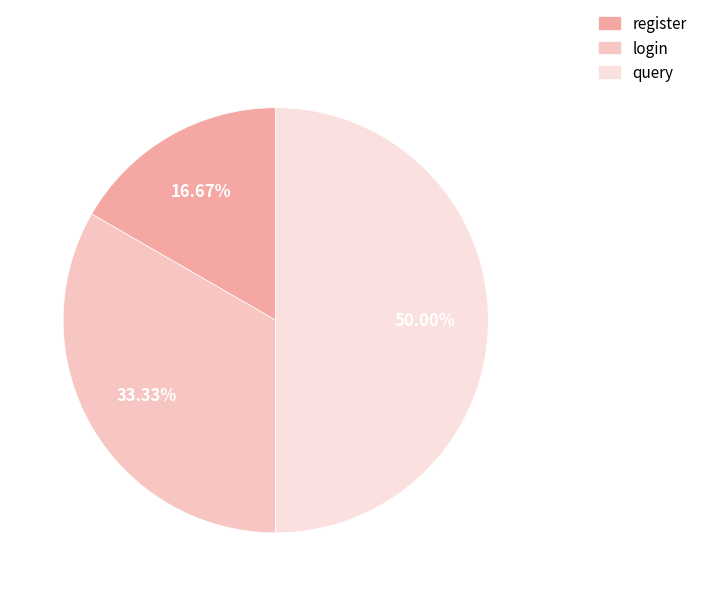

Rank the categories by value from lowest to highest.

register, login, query